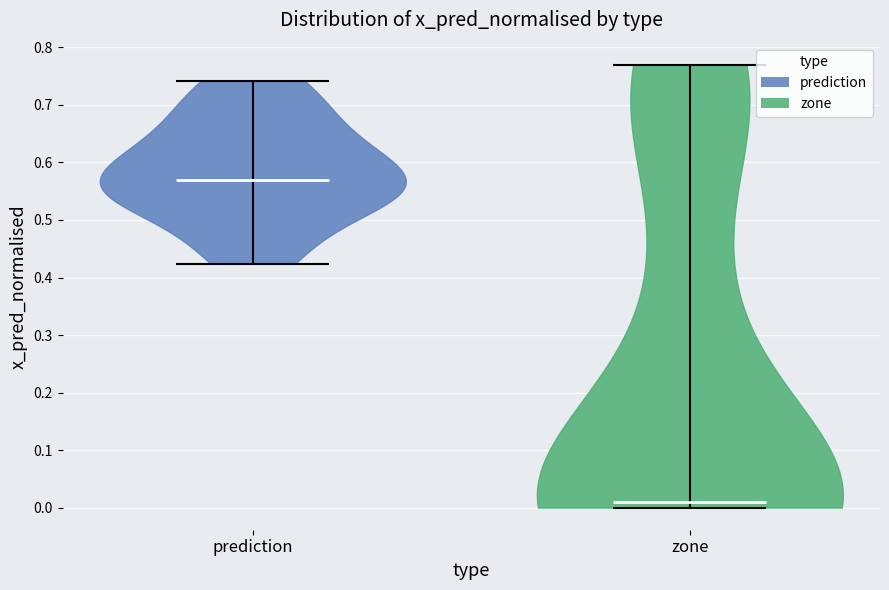

Where does the median line of the violin for zone sit on the y-axis? The values are not printed on the chart, so give them approximately, as read against the axis.

0.01